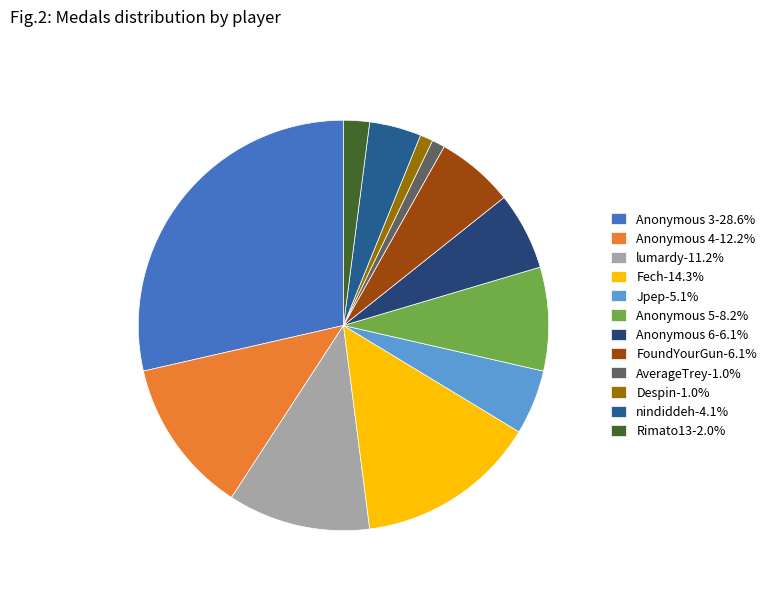

Approximately how many times larger is the value at nindiddeh compared to Jpep?

0.8